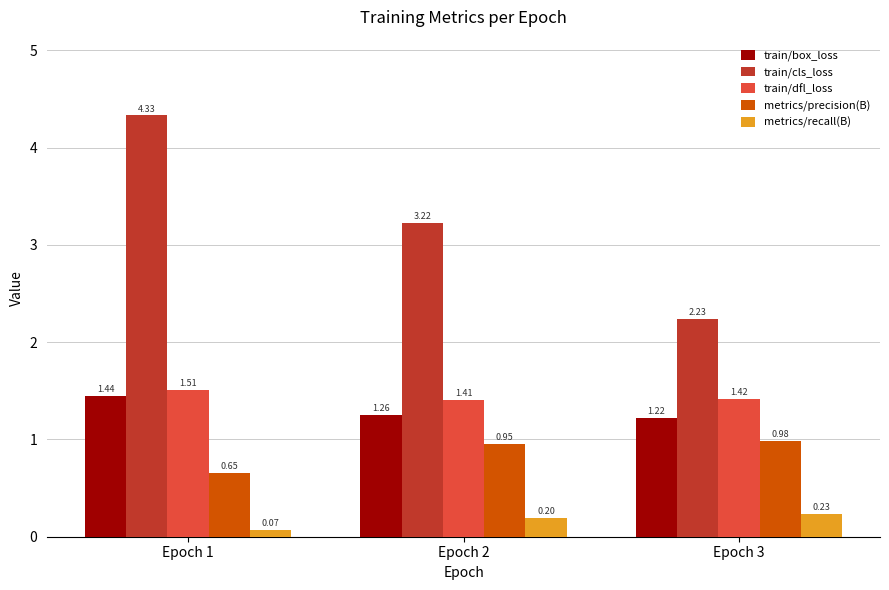

How many bars are there in each group?

5